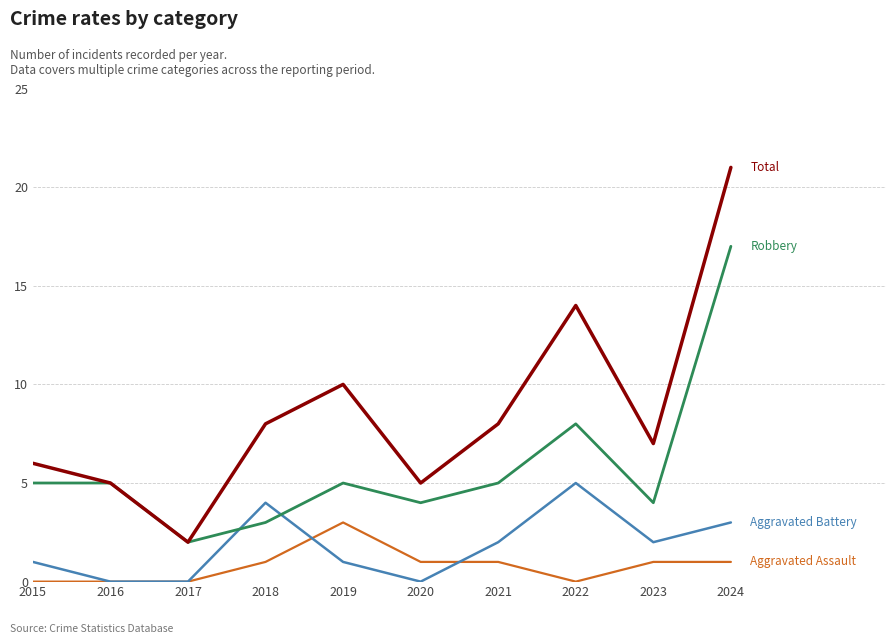

What is the spread (max minus min) of values at 2022?

14